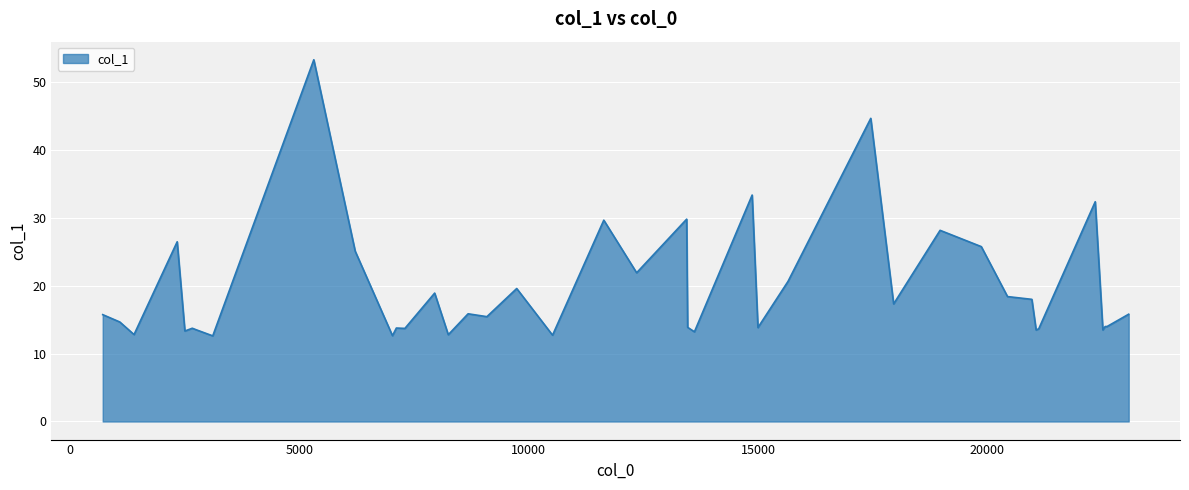

At which label does the data first exceed 15?

706.338